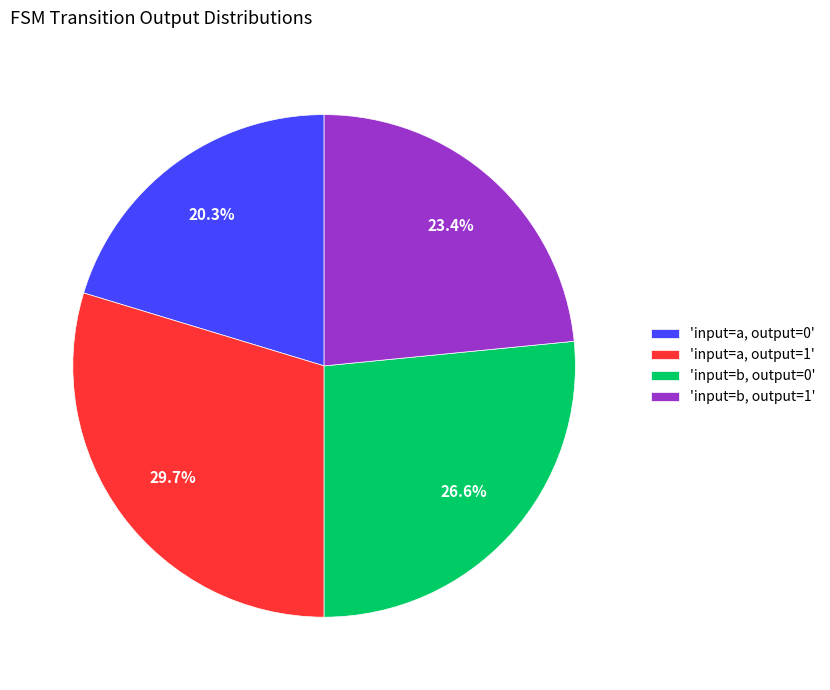

What is the ratio of the value at 'input=b, output=0' to the value at 'input=a, output=1'?

0.9